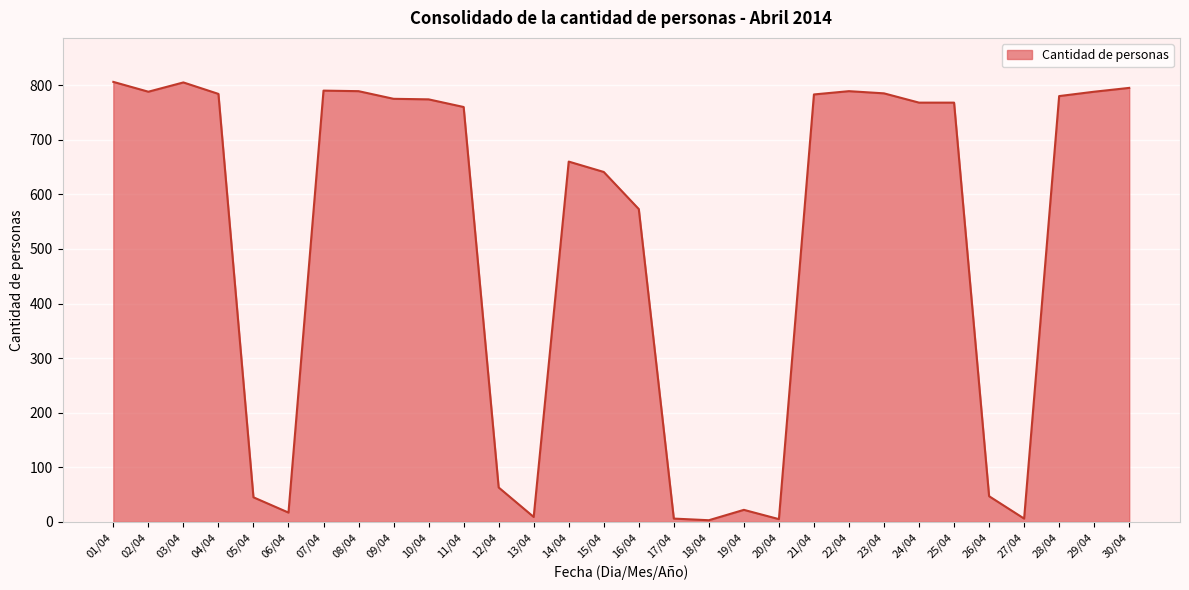

The value at 16/04 is 573. True or false?

True